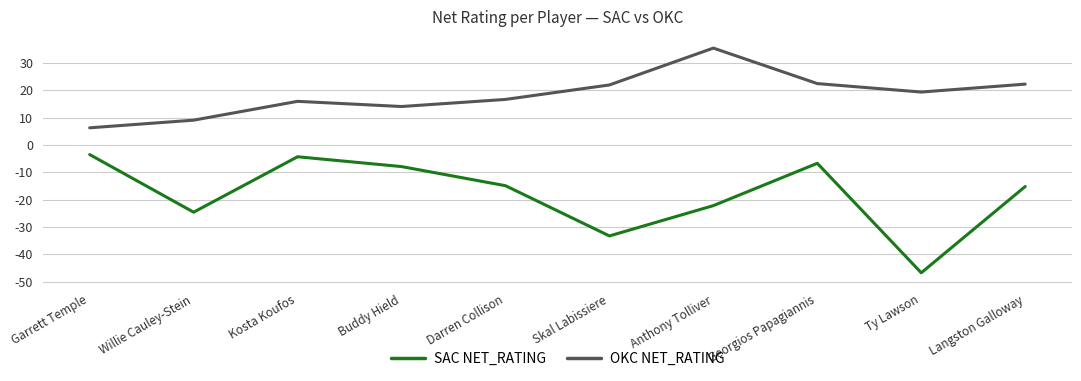

Which series changed the most between Kosta Koufos and Langston Galloway?

SAC NET_RATING